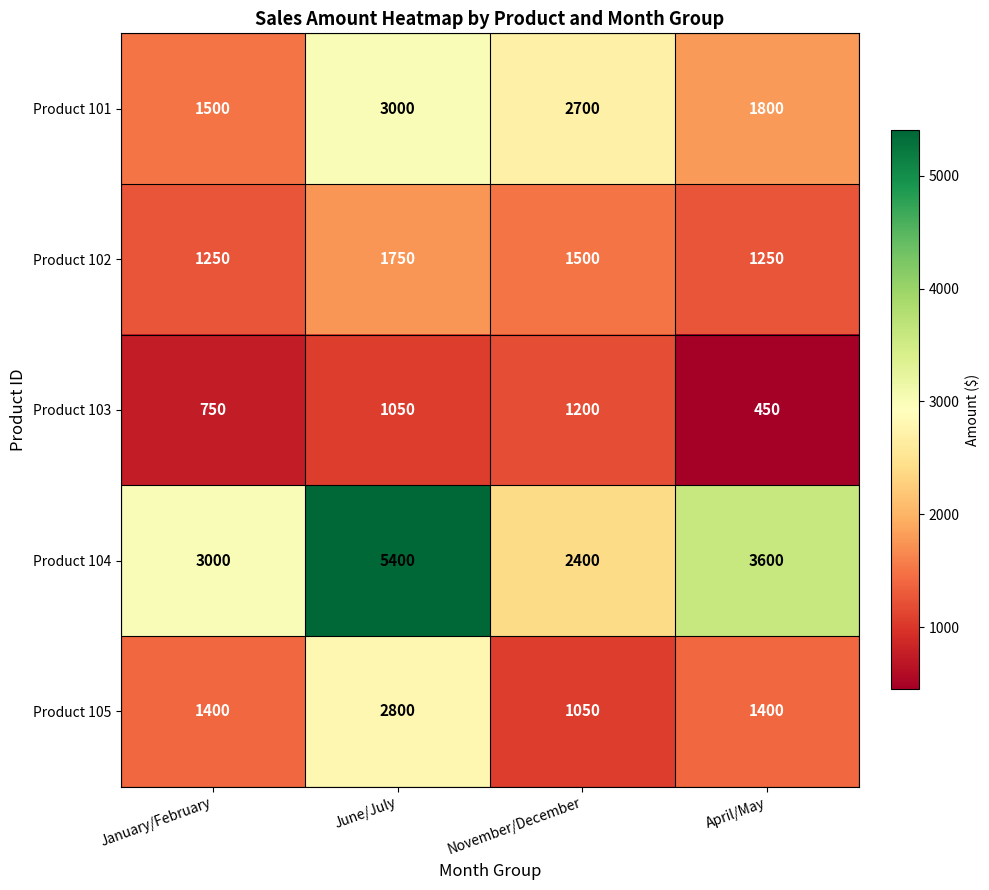

List the series in order of their peak value, lowest first.

Product 103, Product 102, Product 105, Product 101, Product 104